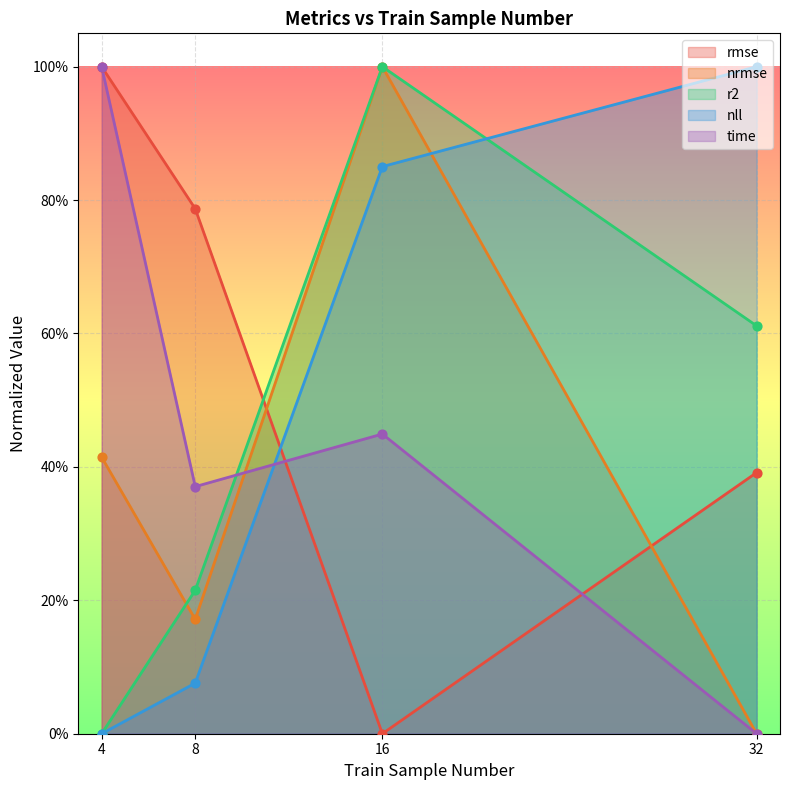

At how many categories does at least one series exceed 0?

4